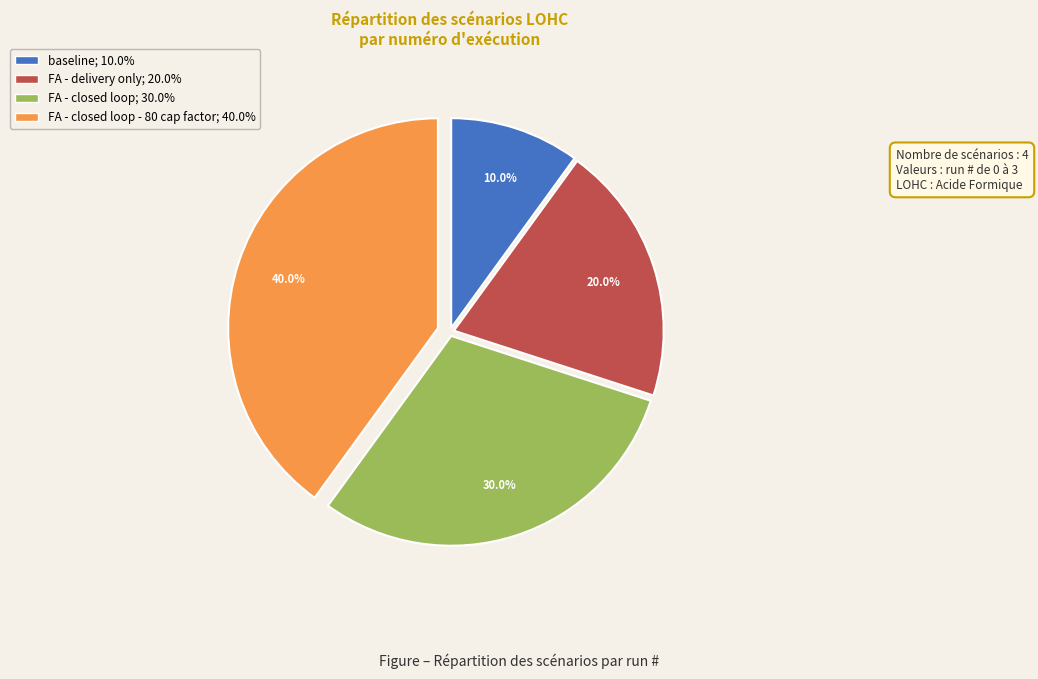

Is there a majority slice in this chart?

No